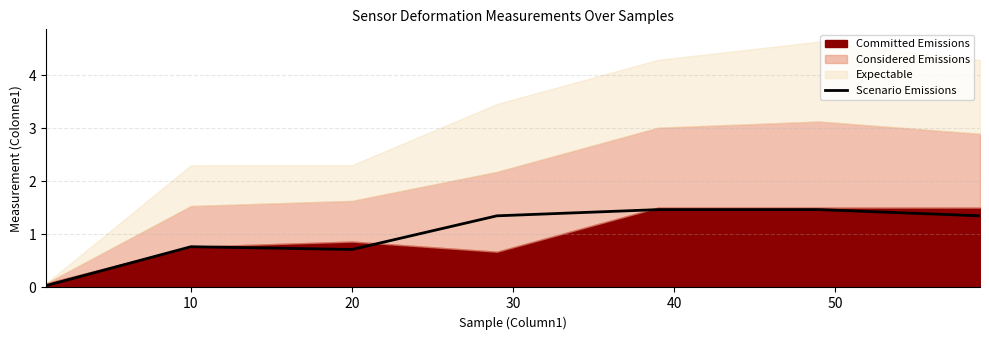

What is the maximum value for Scenario Emissions?

1.5